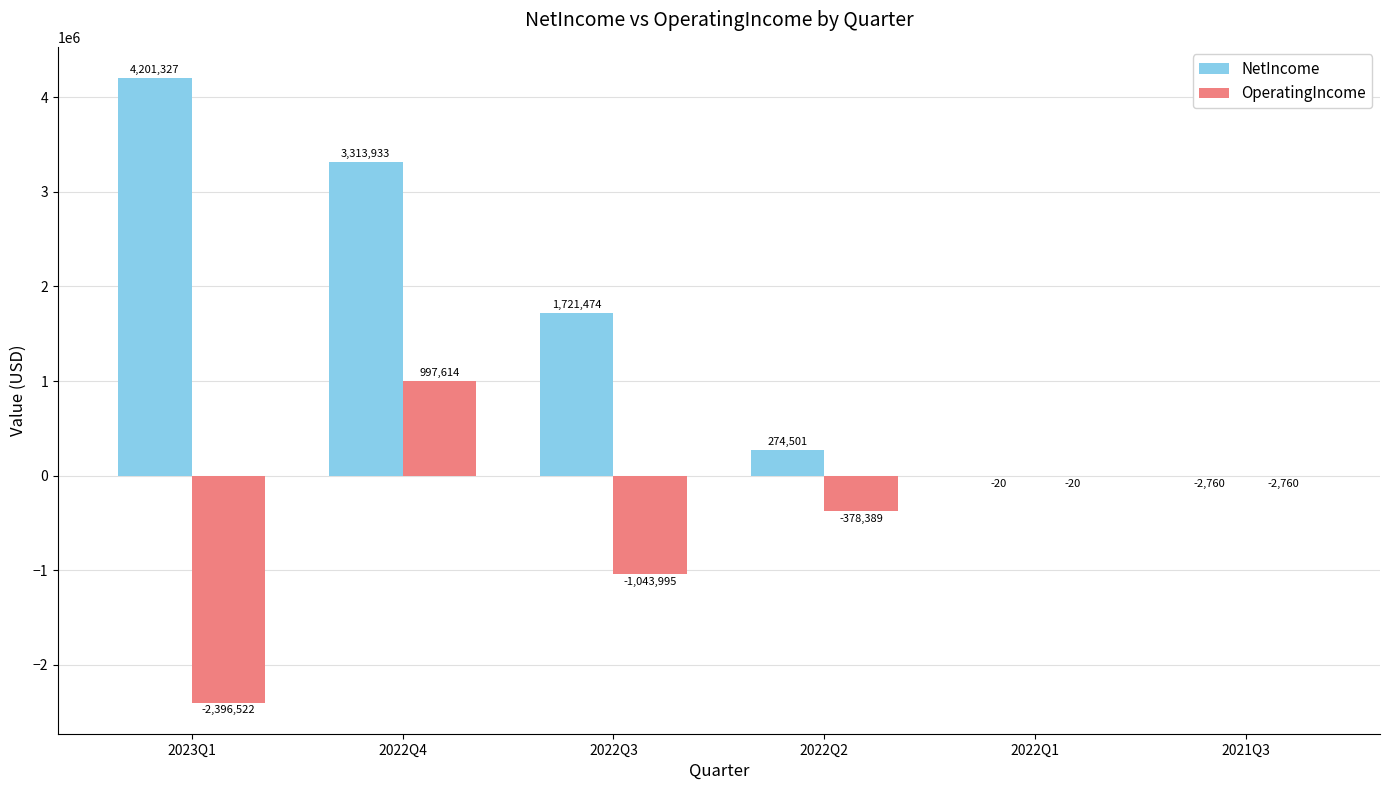

Reading right to left, list all the values displayed in this chart.

NetIncome: 2021Q3=-2760	2022Q1=-20	2022Q2=274501	2022Q3=1721474	2022Q4=3313933	2023Q1=4201327
OperatingIncome: 2021Q3=-2760	2022Q1=-20	2022Q2=-378389	2022Q3=-1043995	2022Q4=997614	2023Q1=-2396522